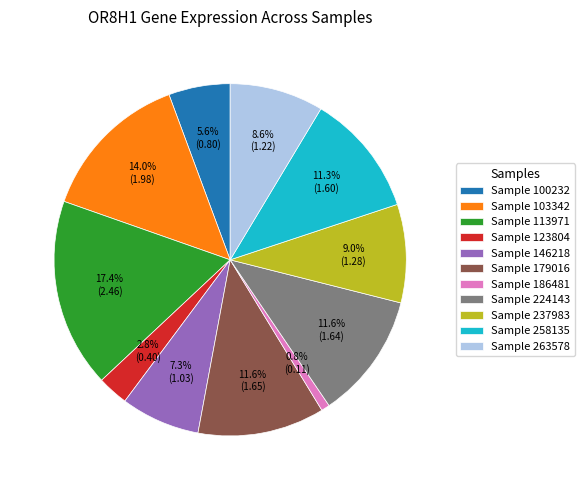

Count the number of slices in the pie.

11